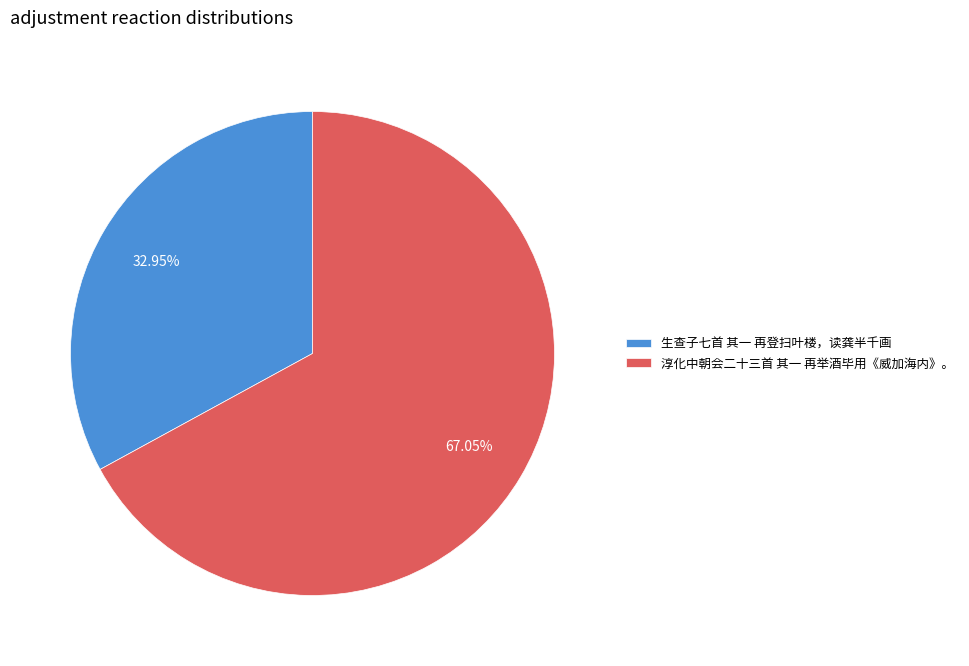

How much of the chart is everything except 淳化中朝会二十三首 其一 再举酒毕用《威加海内》。?

33.0%